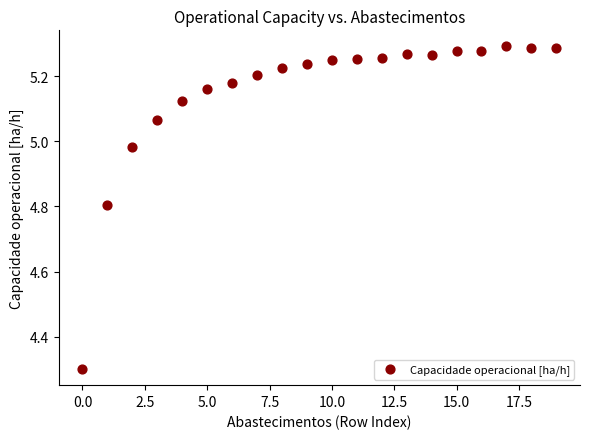

What is the range of Y values (max minus min)?

1.0